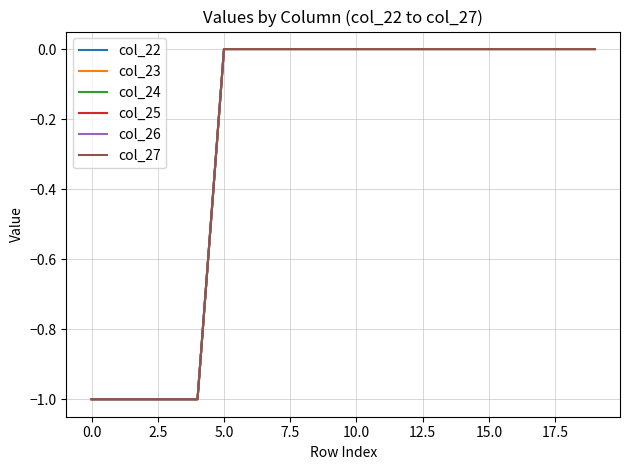

Reading right to left, list all the values displayed in this chart.

col_22: 0	0	0	0	0	0	0	0	0	0	0	0	0	0	0	-1	-1	-1	-1	-1
col_23: 0	0	0	0	0	0	0	0	0	0	0	0	0	0	0	-1	-1	-1	-1	-1
col_24: 0	0	0	0	0	0	0	0	0	0	0	0	0	0	0	-1	-1	-1	-1	-1
col_25: 0	0	0	0	0	0	0	0	0	0	0	0	0	0	0	-1	-1	-1	-1	-1
col_26: 0	0	0	0	0	0	0	0	0	0	0	0	0	0	0	-1	-1	-1	-1	-1
col_27: 0	0	0	0	0	0	0	0	0	0	0	0	0	0	0	-1	-1	-1	-1	-1